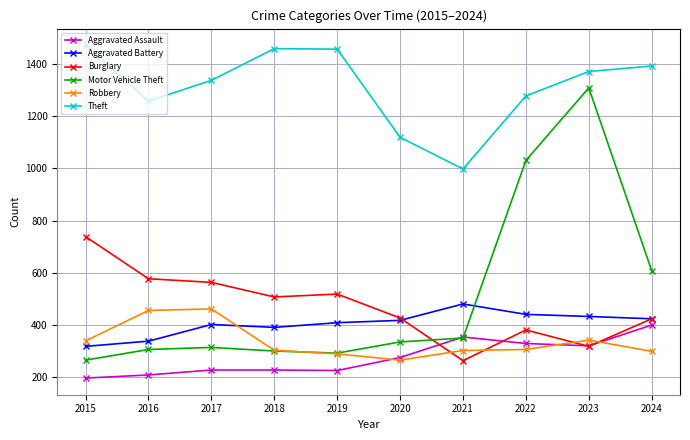

Between 2018 and 2020, which series saw the biggest shift?

Theft